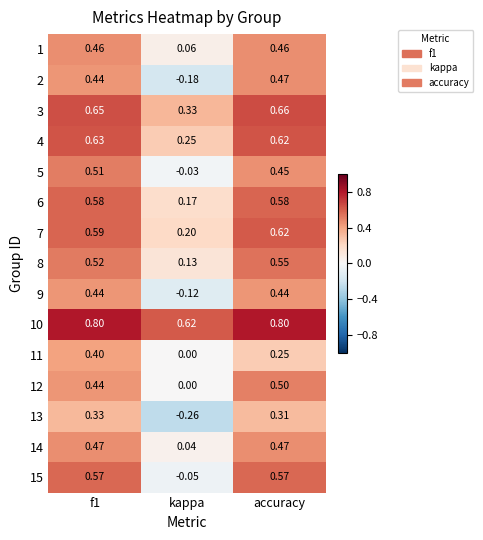

How many values in the 15 series exceed 0?

2